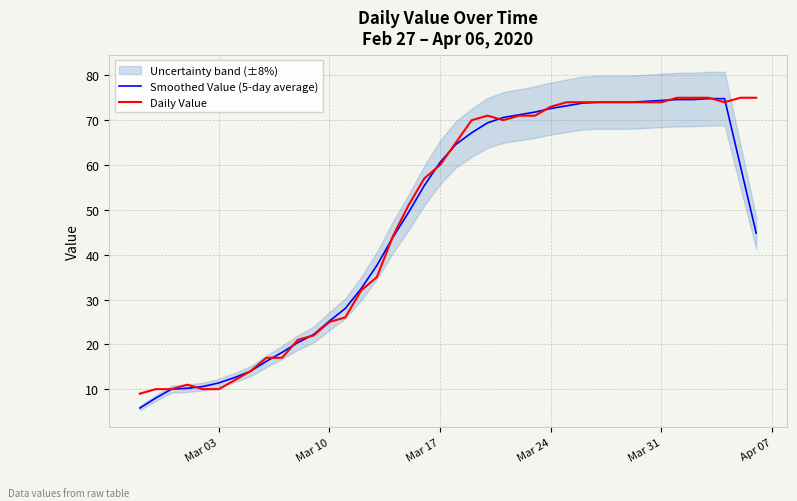

True or false: Smoothed Value (5-day average) has more than 2 interior local peaks.

False